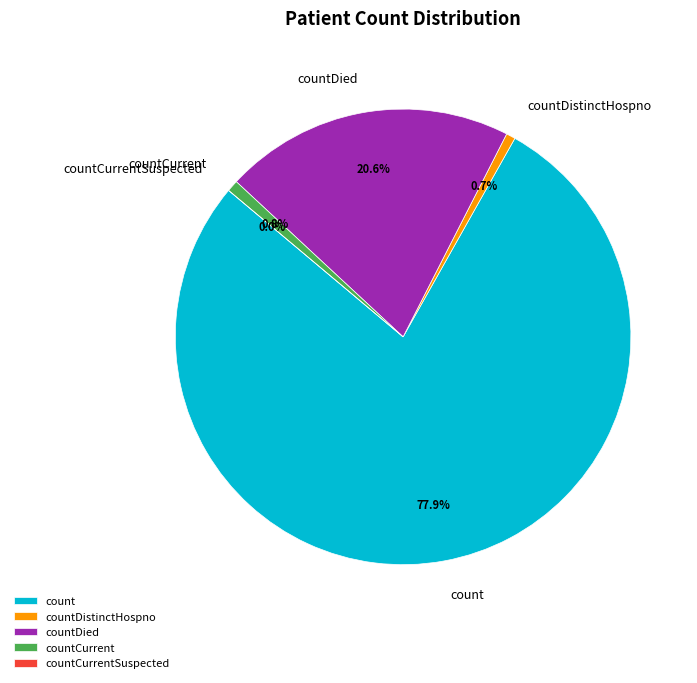

What portion of the pie excludes countDied?

79.4%